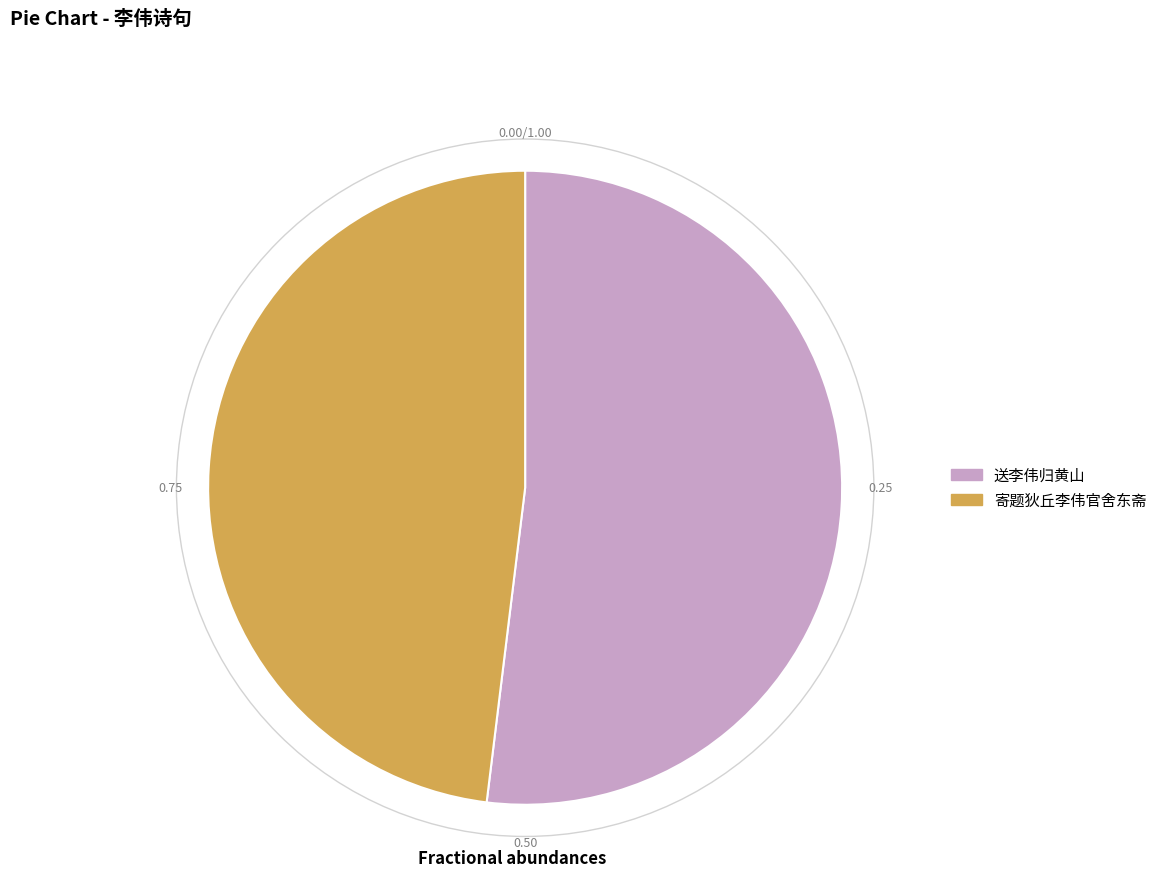

Does 送李伟归黄山 account for over 50% of the chart?

Yes